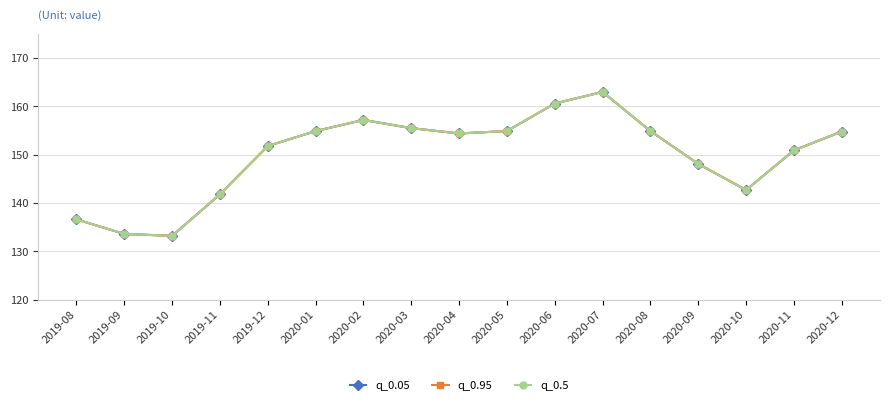

Is this an area chart (filled region under the line)?

No